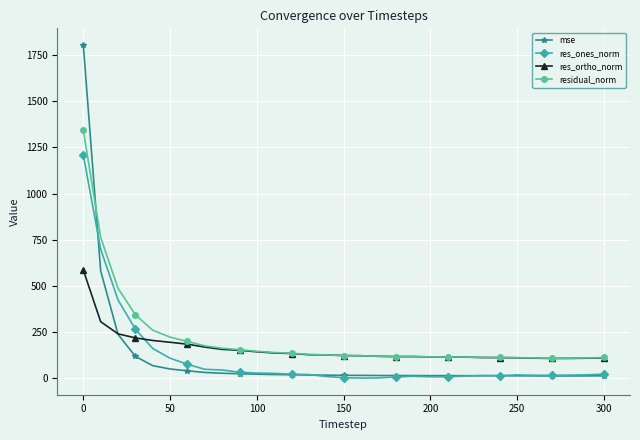

Rank the series by their maximum value, from lowest to highest.

res_ortho_norm, res_ones_norm, residual_norm, mse